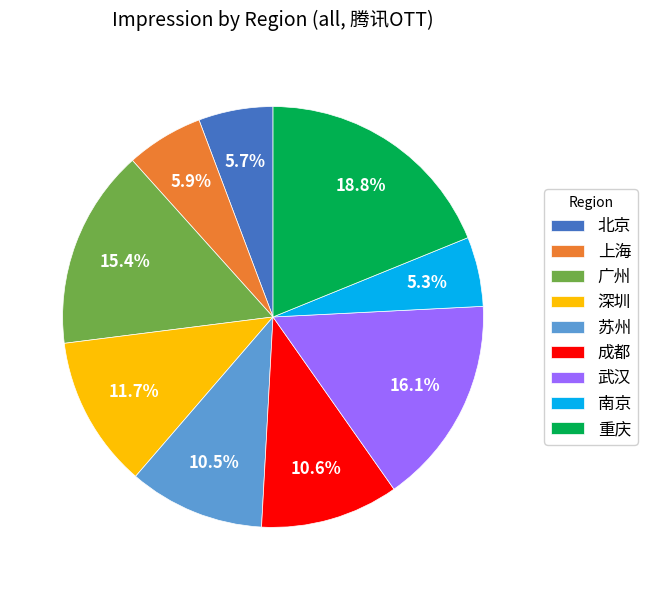

Count the number of slices in the pie.

9